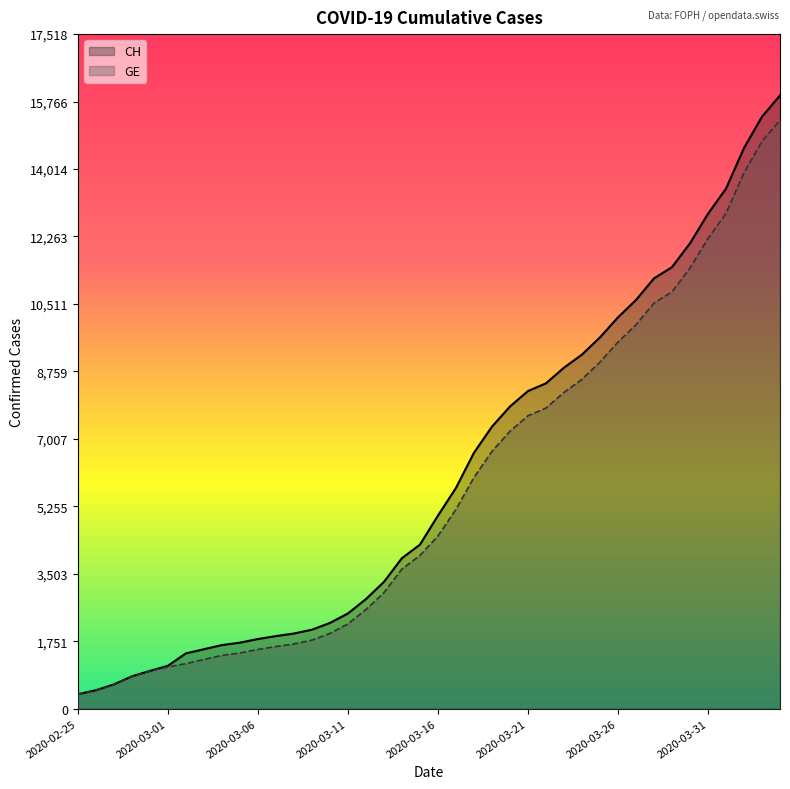

Between 2020-02-28 and 2020-03-05, which series saw the biggest shift?

CH